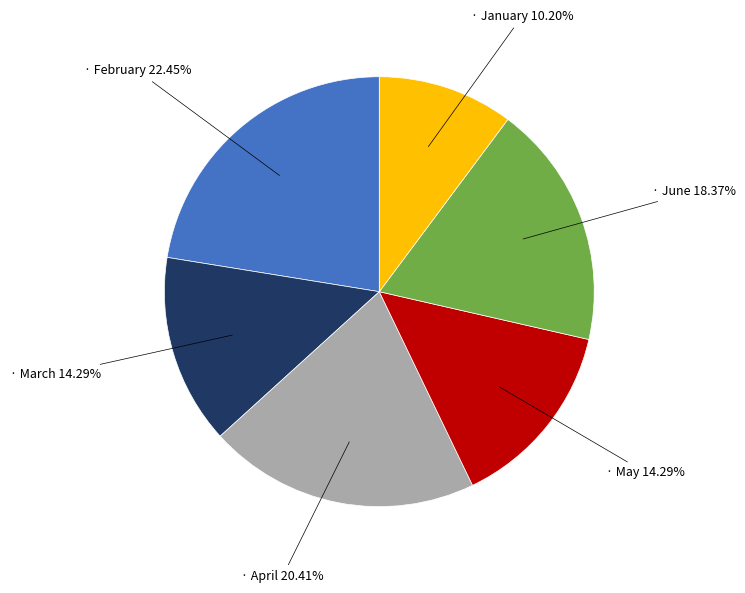

Is there a majority slice in this chart?

No